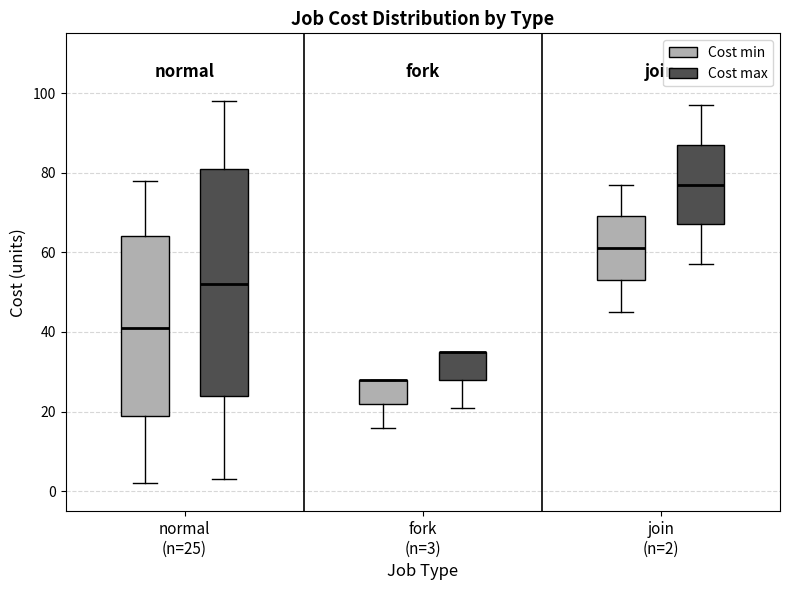

Reading left to right, read every box against the y-axis: the position of its median line, the range the box covers, and the ends of its whiskers. The values are not printed on the chart, so give them approximately, as read against the axis.

normal (n=25) (Cost min): median 42, box 20 to 64, whiskers 2 to 78
normal (n=25) (Cost max): median 52, box 24 to 82, whiskers 4 to 98
fork (n=3) (Cost min): median 28 (drawn on the box's upper edge), box 22 to 28, whiskers 16 to 28
fork (n=3) (Cost max): median 36 (drawn on the box's upper edge), box 28 to 36, whiskers 22 to 36
join (n=2) (Cost min): median 62, box 54 to 70, whiskers 46 to 78
join (n=2) (Cost max): median 78, box 68 to 88, whiskers 58 to 98